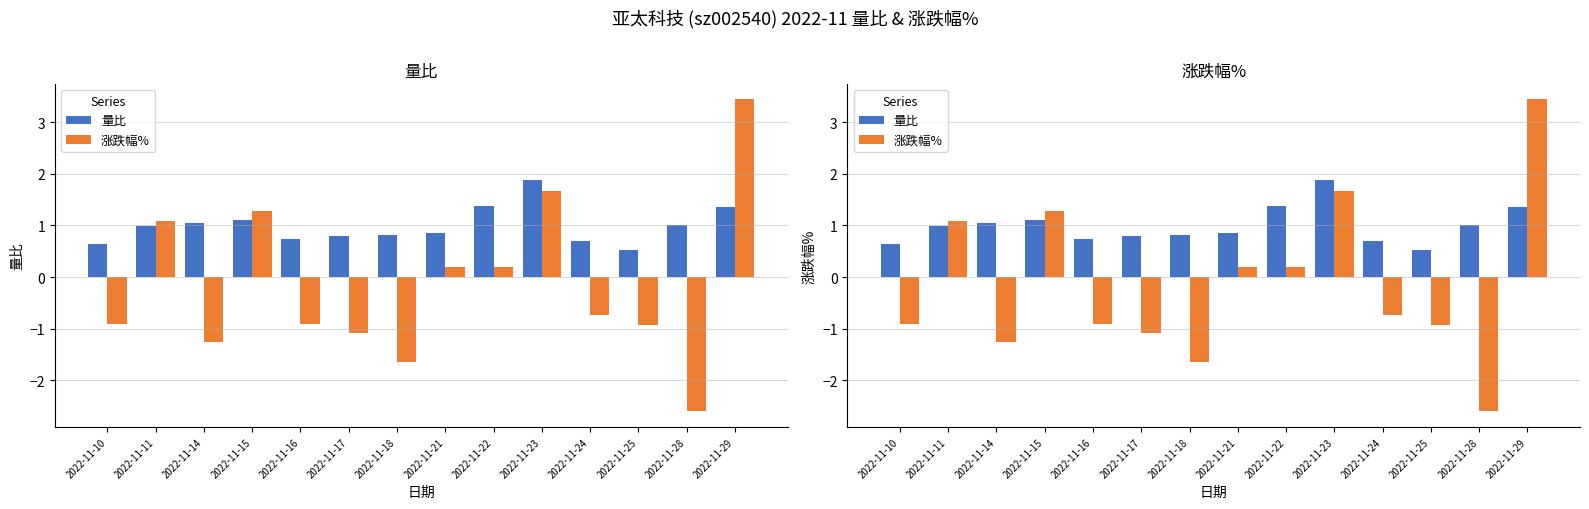

Reading left to right, extract all data points from this chart.

量比: 0.6	1.0	1.0	1.1	0.7	0.8	0.8	0.8	1.4	1.9	0.7	0.5	1.0	1.4
涨跌幅%: -0.9	1.1	-1.3	1.3	-0.9	-1.1	-1.6	0.2	0.2	1.7	-0.7	-0.9	-2.6	3.4